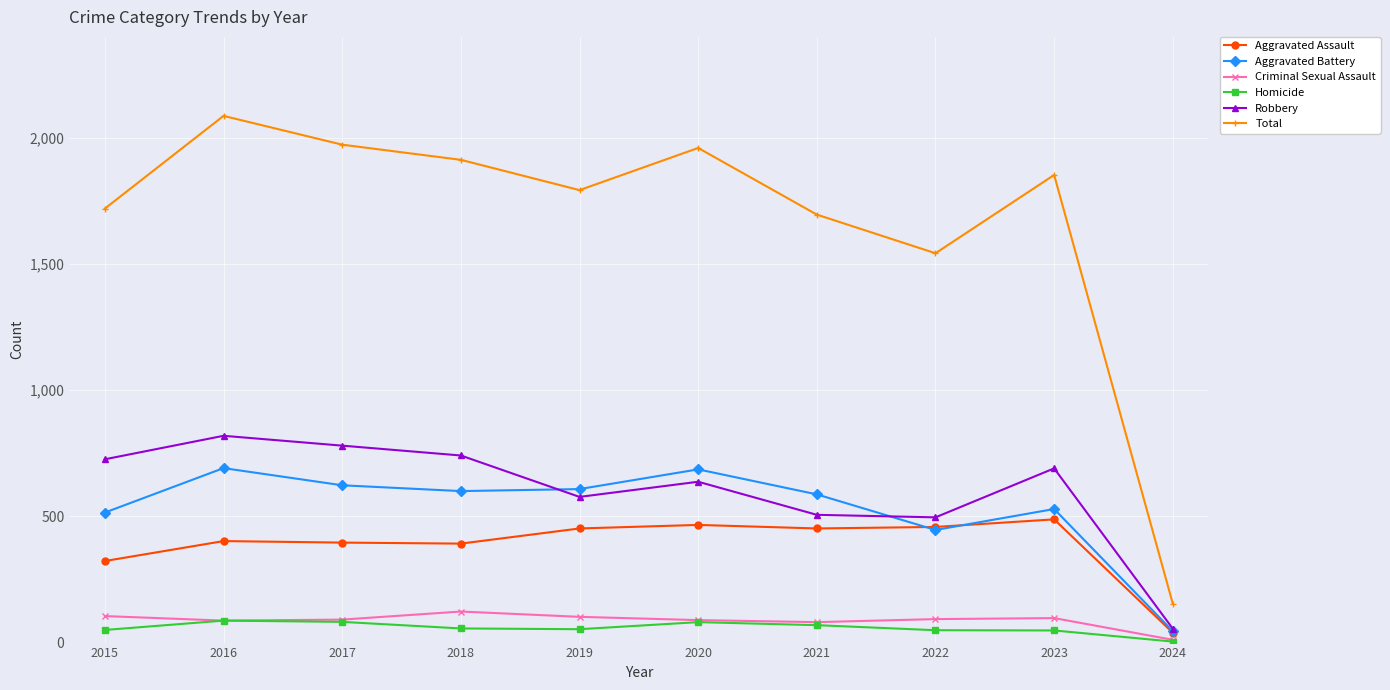

What is the spread (max minus min) of values at 2021?

1626